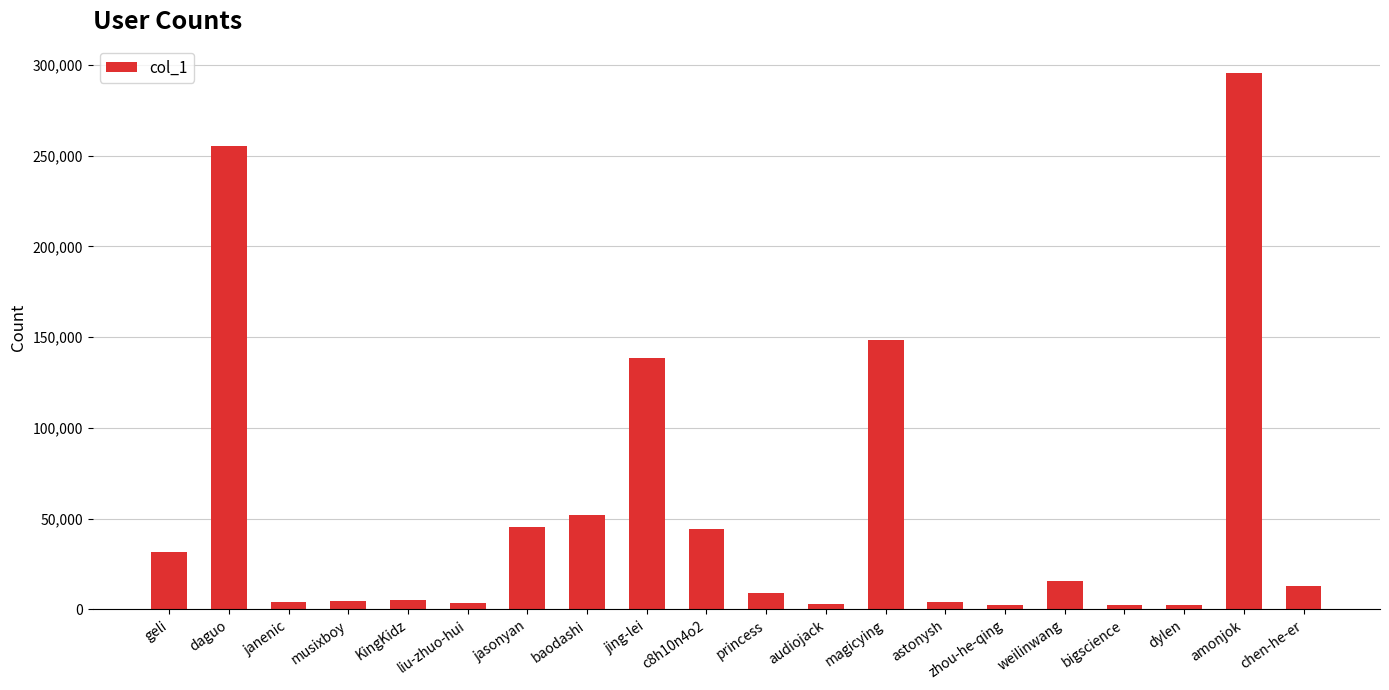

What is the sum of all values?

1079923